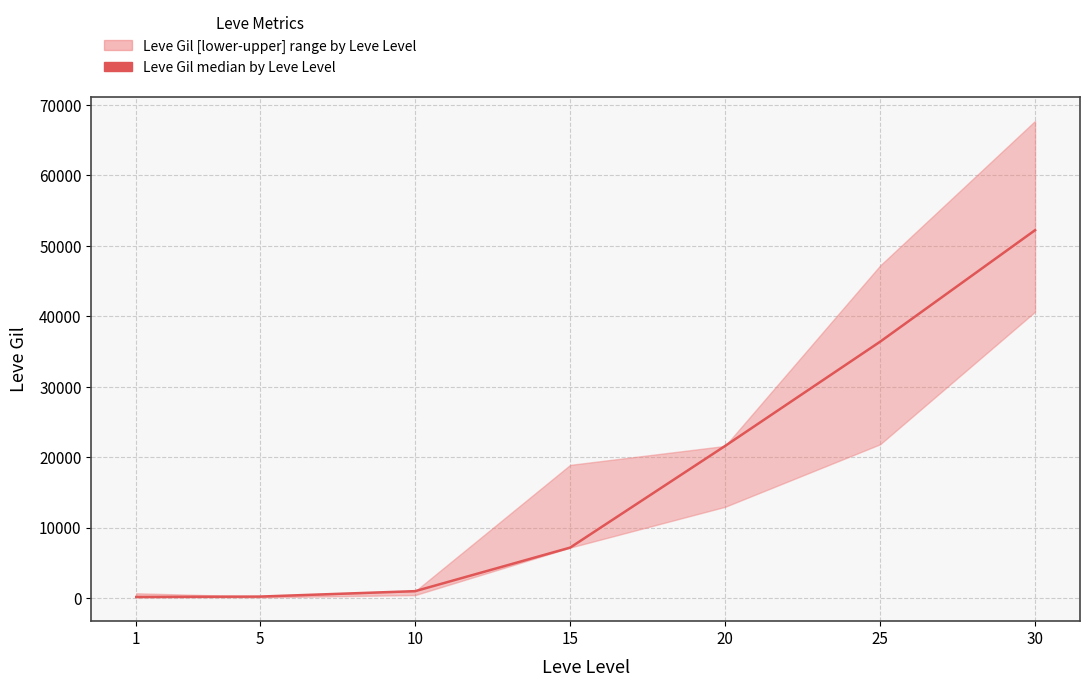

Does the chart display data point markers on the line(s)?

No